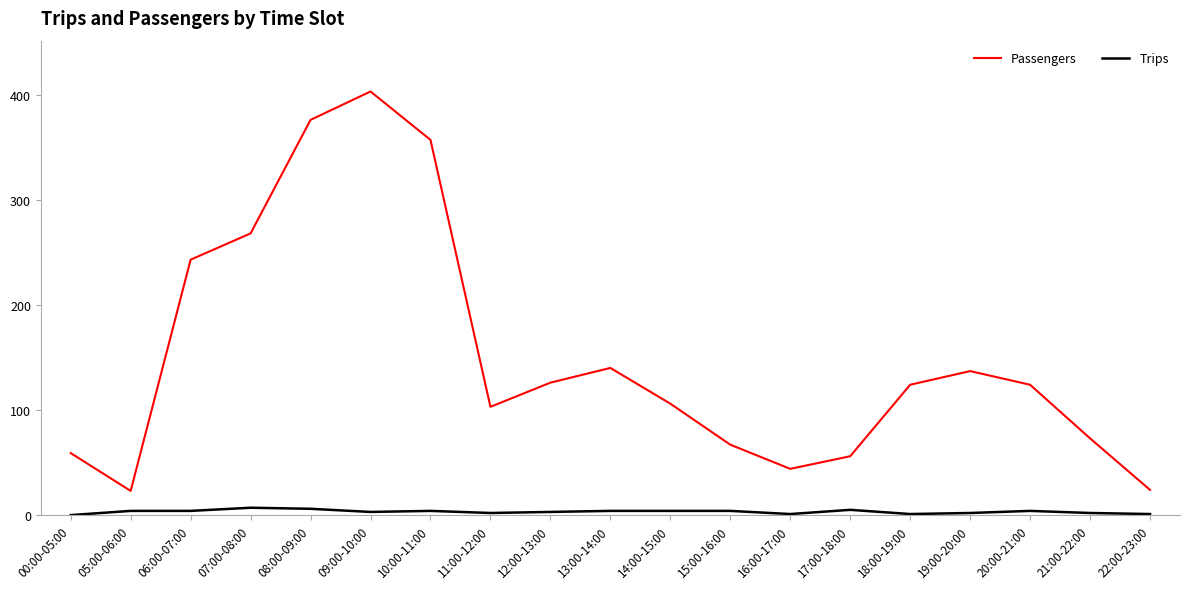

Where is Passengers nearest to the value 213?

06:00-07:00